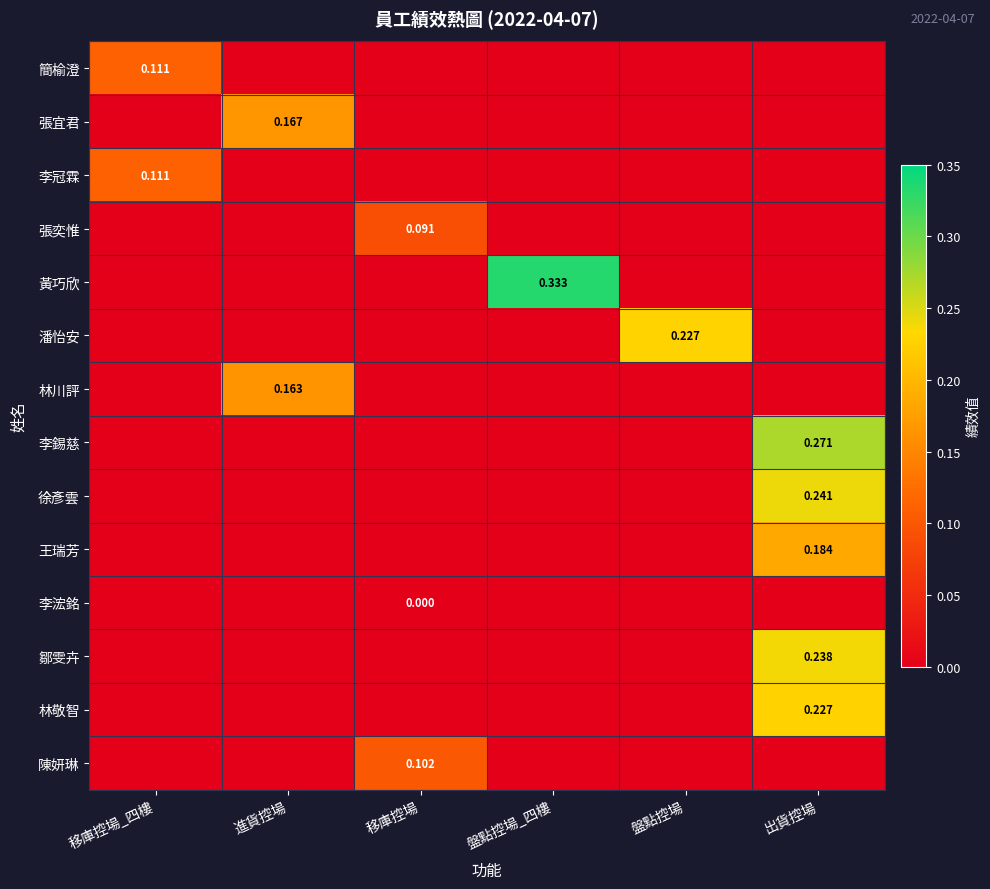

What is the difference between the 林敬智 values at 出貨控場 and 移庫控場_四樓?

0.2